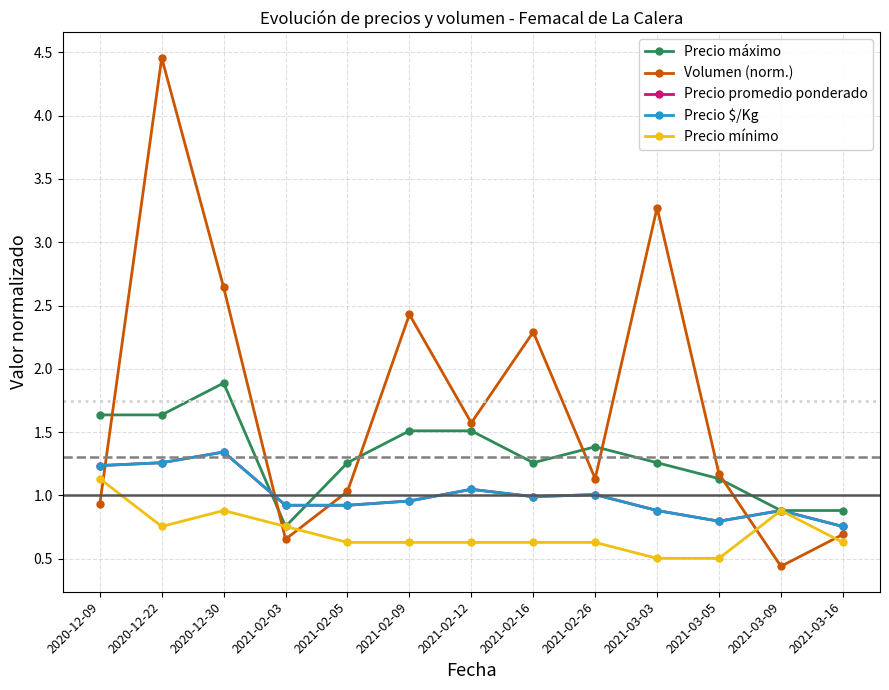

Reading right to left, list all the values displayed in this chart.

Precio máximo: 0.9	0.9	1.1	1.3	1.4	1.3	1.5	1.5	1.3	0.8	1.9	1.6	1.6
Volumen (norm.): 0.7	0.4	1.2	3.3	1.1	2.3	1.6	2.4	1.0	0.7	2.6	4.5	0.9
Precio promedio ponderado: 0.8	0.9	0.8	0.9	1.0	1.0	1.0	1.0	0.9	0.9	1.3	1.3	1.2
Precio $/Kg: 0.8	0.9	0.8	0.9	1.0	1.0	1.0	1.0	0.9	0.9	1.3	1.3	1.2
Precio mínimo: 0.6	0.9	0.5	0.5	0.6	0.6	0.6	0.6	0.6	0.8	0.9	0.8	1.1